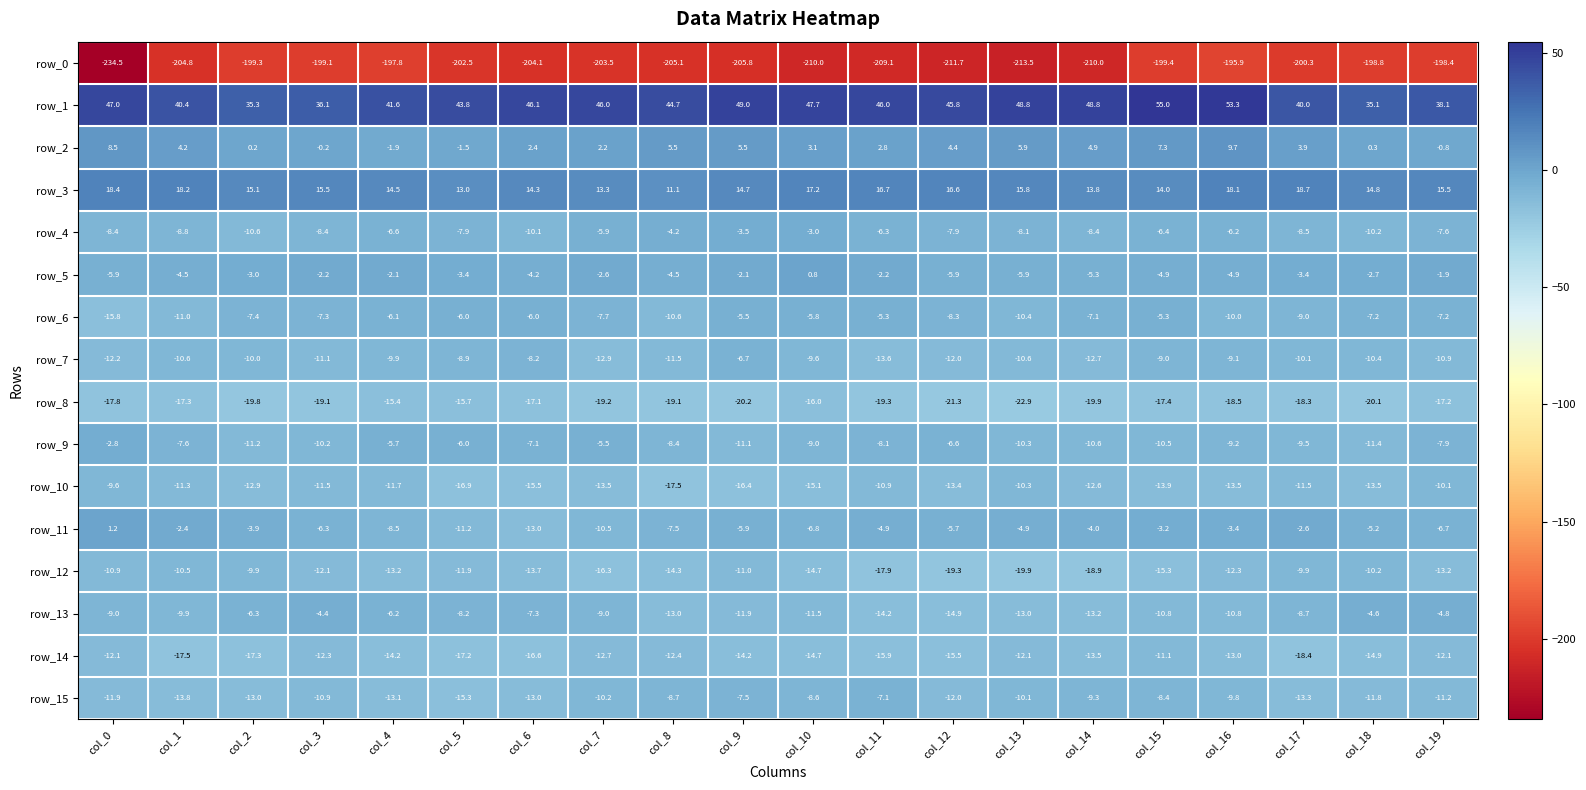

How many values in row_5 are above zero?

1